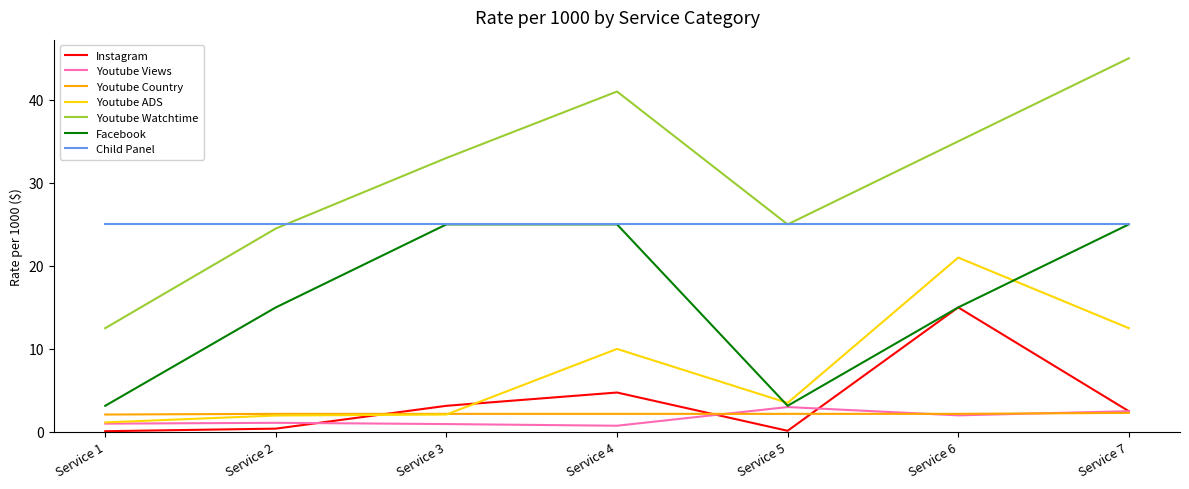

Which series has the widest spread of values?

Youtube Watchtime